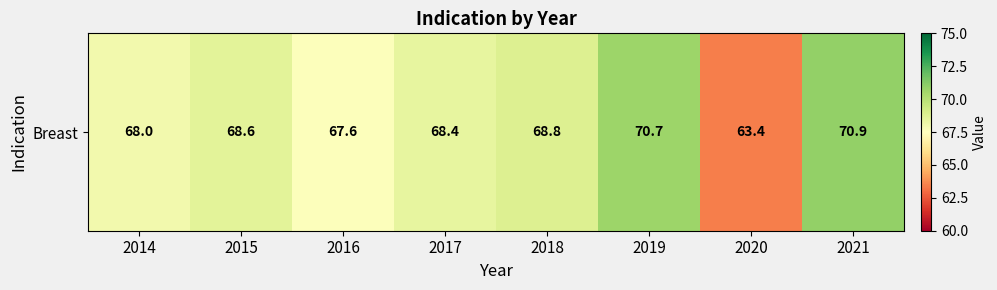

What is the minimum value shown in the chart?

63.4